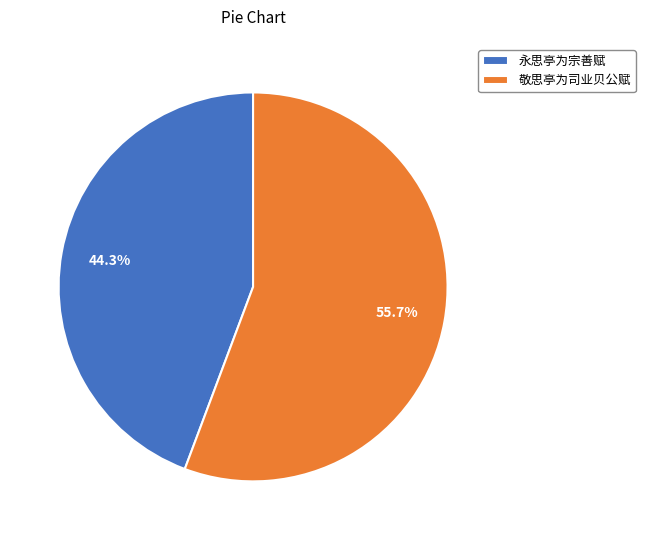

To the nearest percent, what percentage of the pie is 永思亭为宗善赋?

44%